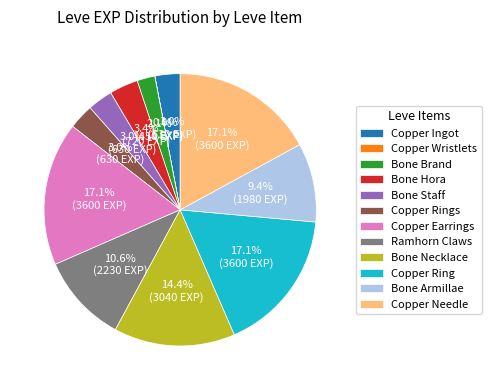

Is there a majority slice in this chart?

No